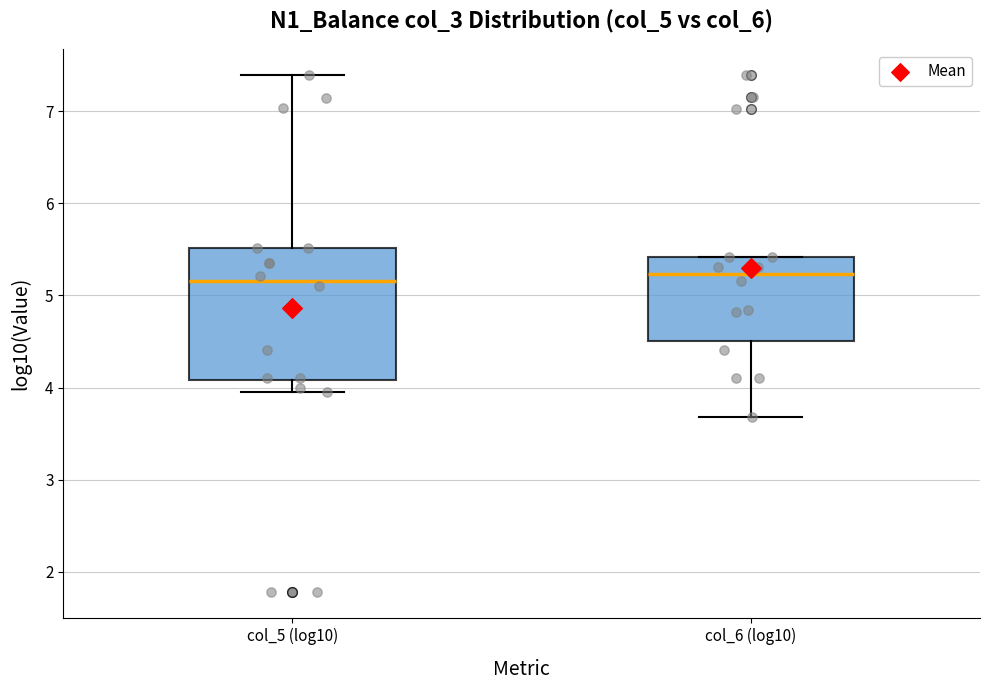

Which box is the tallest, from its lower edge to its upper edge?

col_5 (log10)